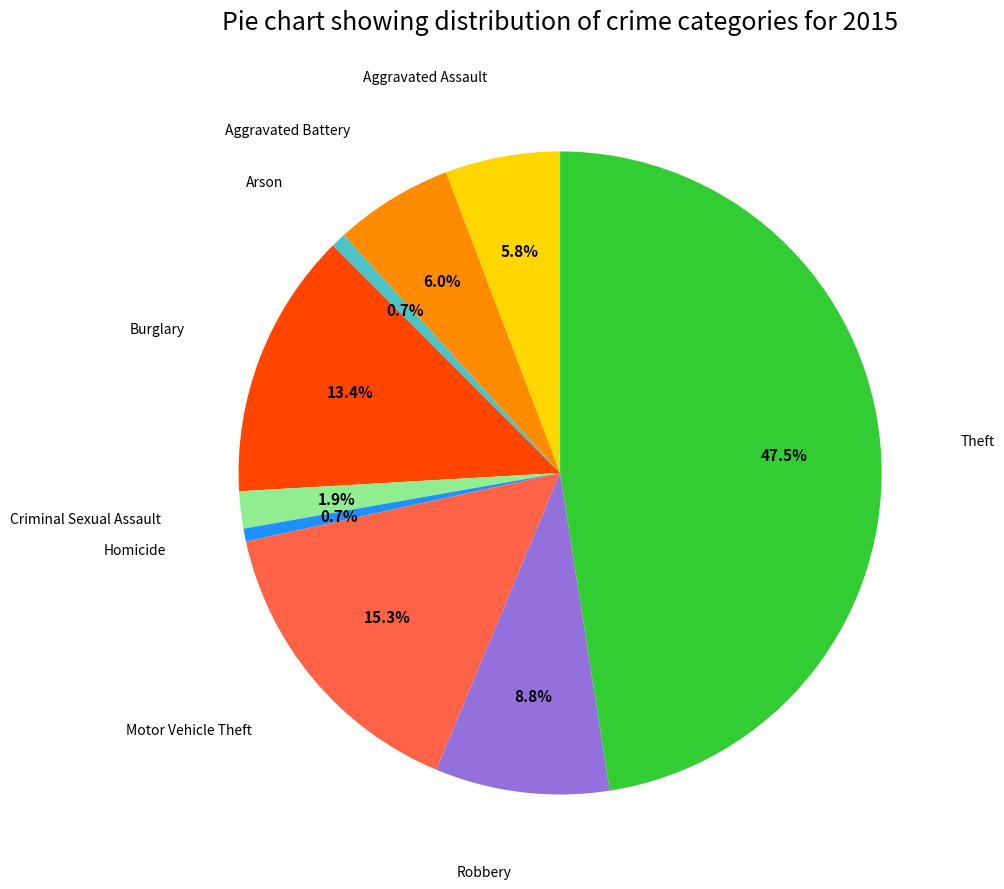

Is there any slice that represents more than half of the pie?

No